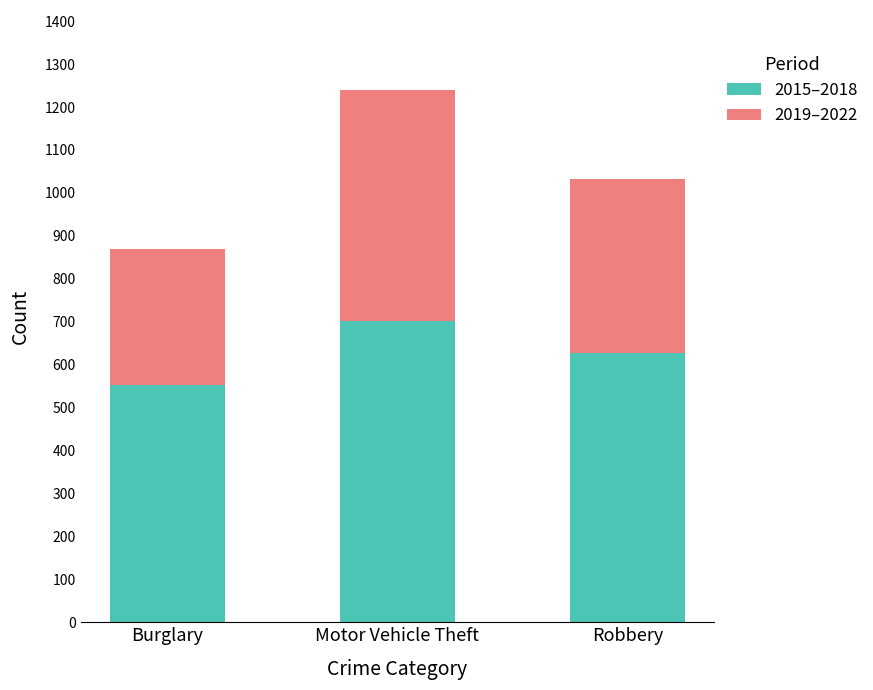

Which category has the highest value in the 2015–2018 series?

Motor Vehicle Theft